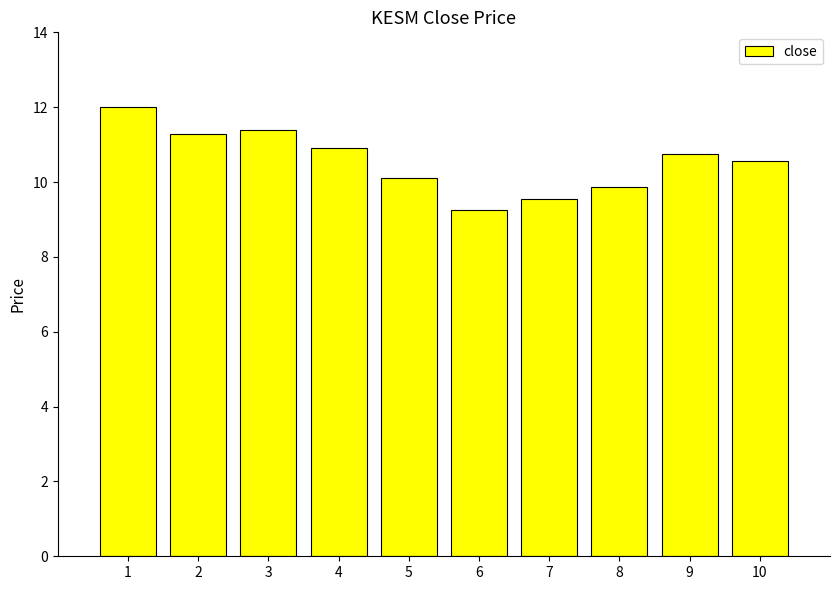

How many distinct data groups are displayed?

1